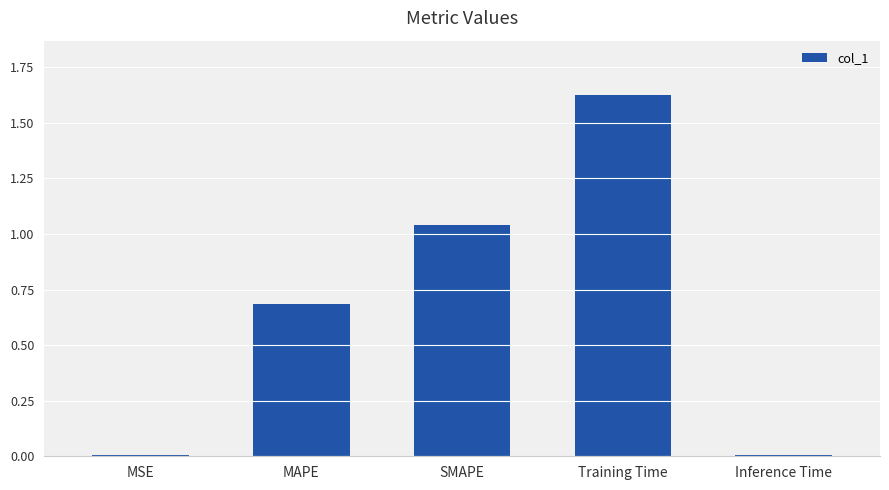

True or false: the data shows 0.5 at SMAPE.

False